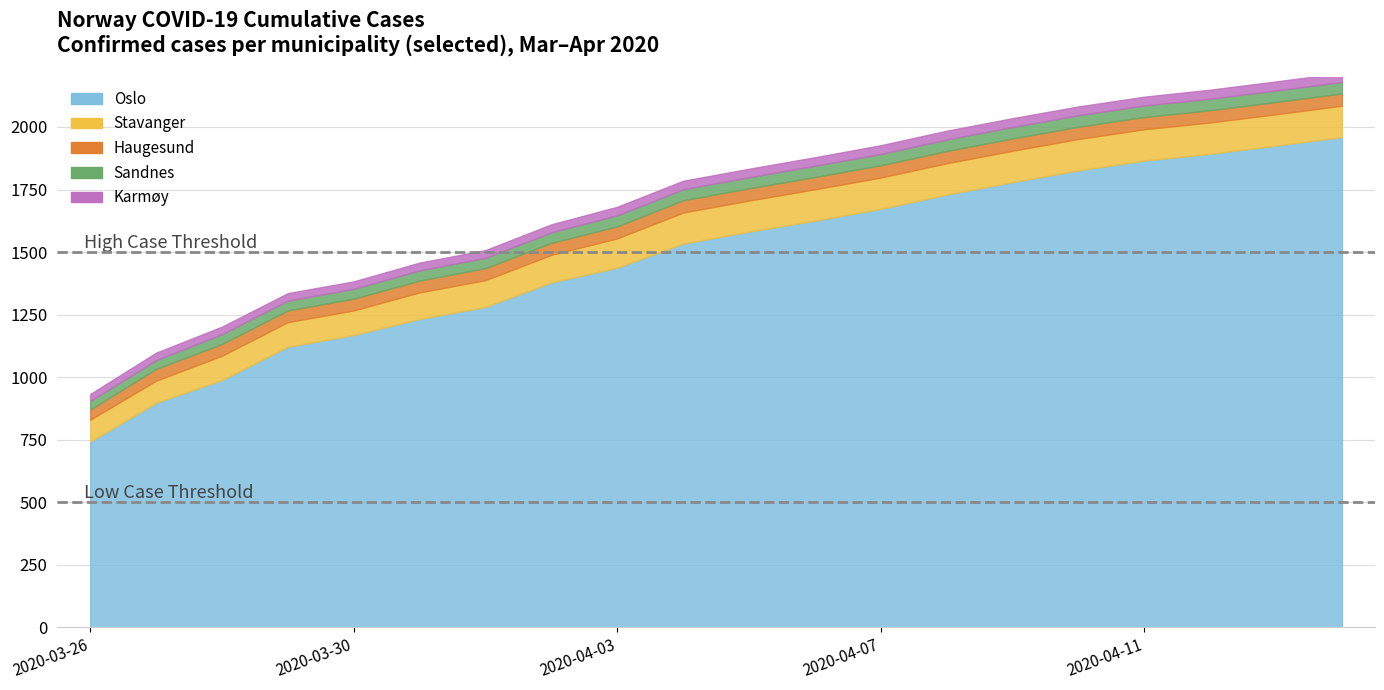

At which category does the chart reach its peak across all series?

2020-04-14